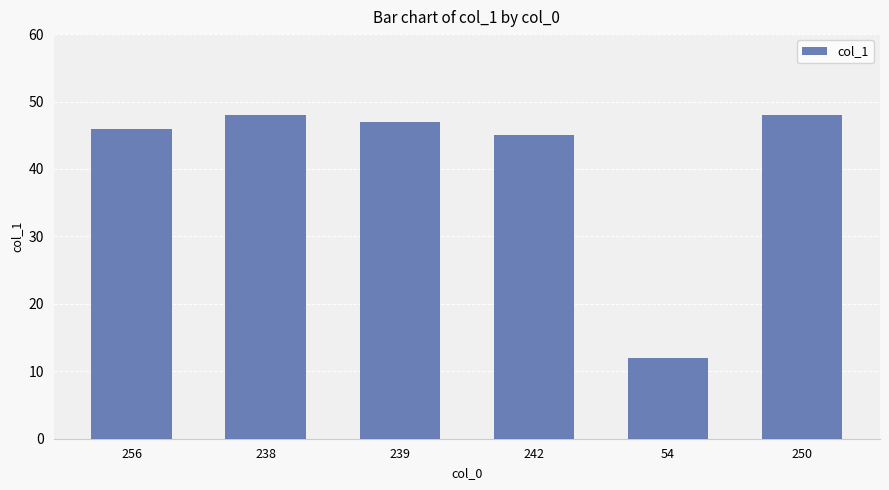

What is the change in value from 238 to 242?

-3